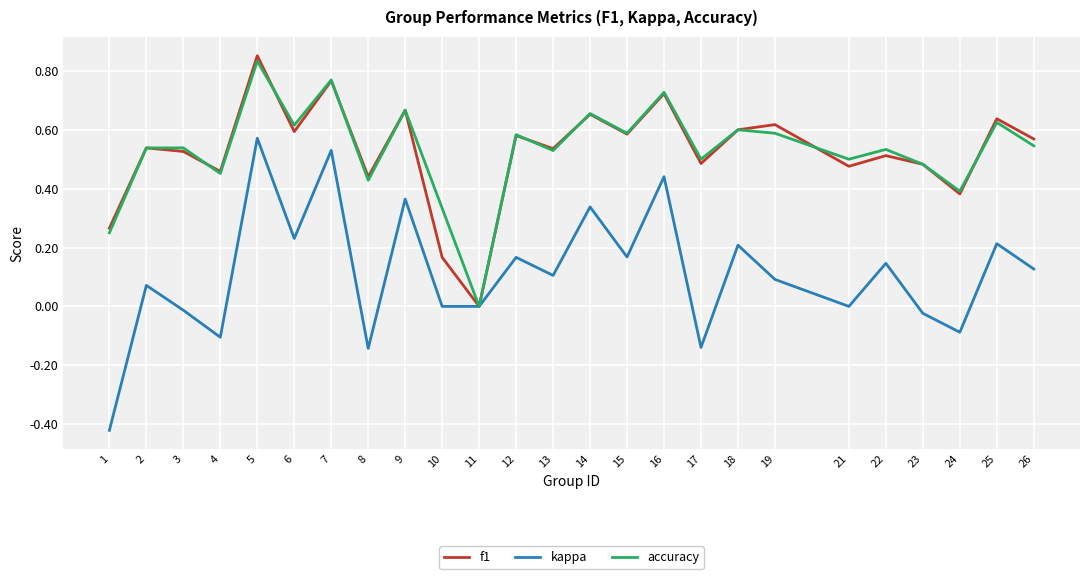

Where is the first local maximum for kappa?

2